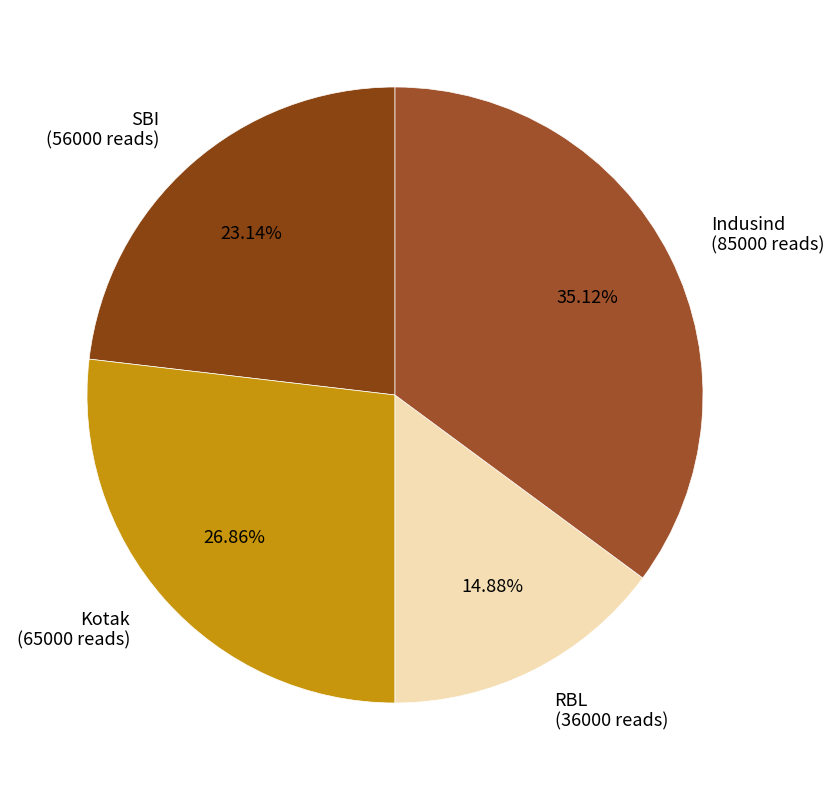

Rank the categories by value from highest to lowest.

Indusind, Kotak, SBI, RBL